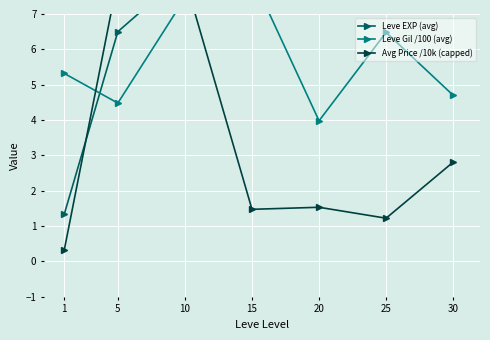

At which category does Avg Price /10k (capped) reach its first local valley?

15